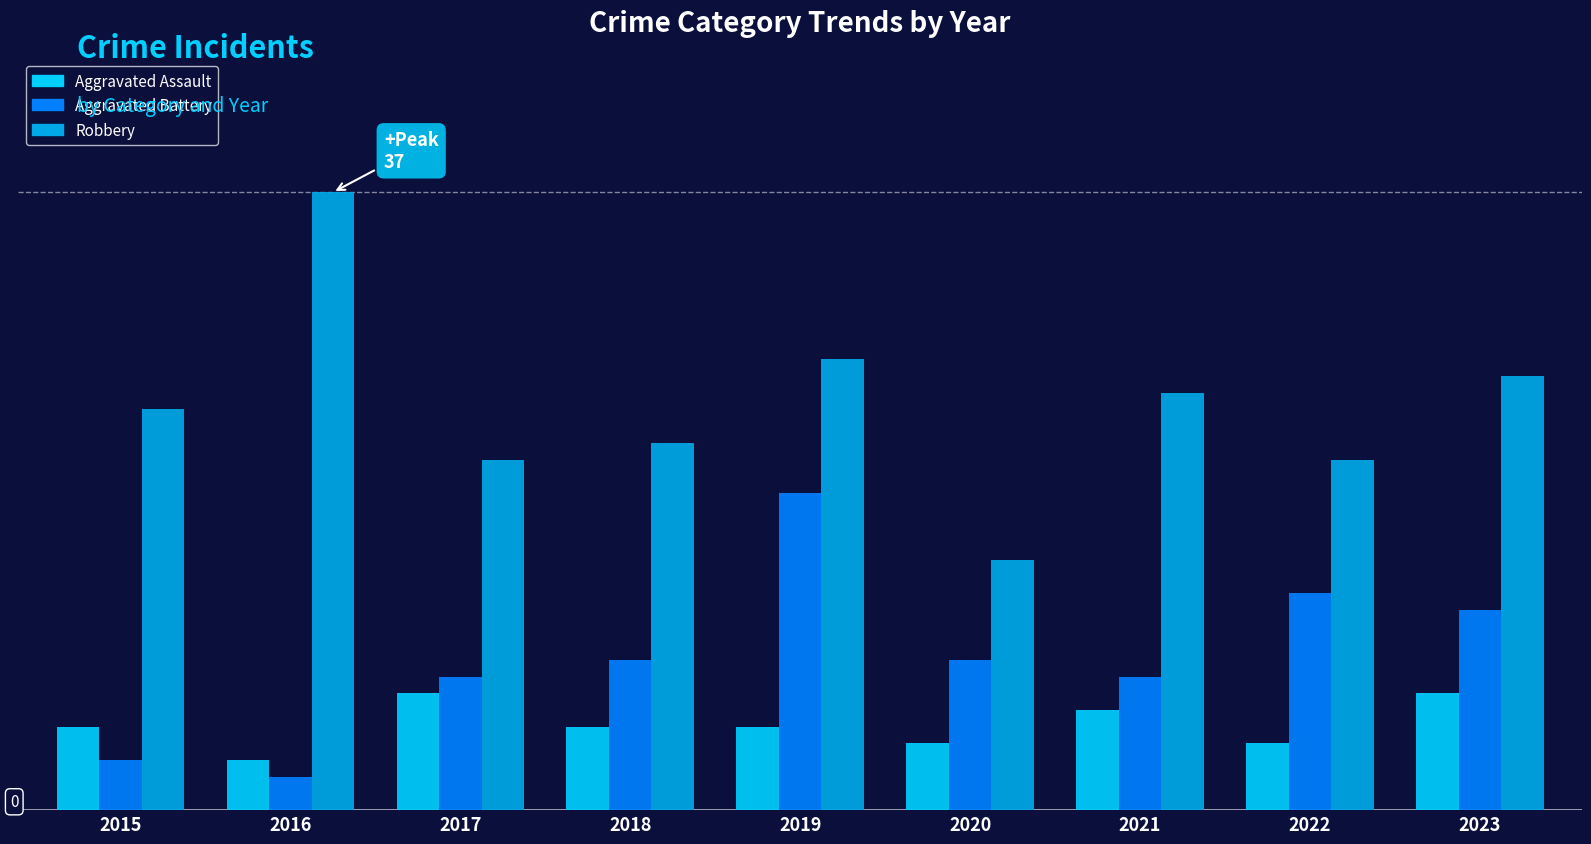

Reading left to right, transcribe all the data shown in this chart.

Aggravated Assault: 5	3	7	5	5	4	6	4	7
Aggravated Battery: 3	2	8	9	19	9	8	13	12
Robbery: 24	37	21	22	27	15	25	21	26